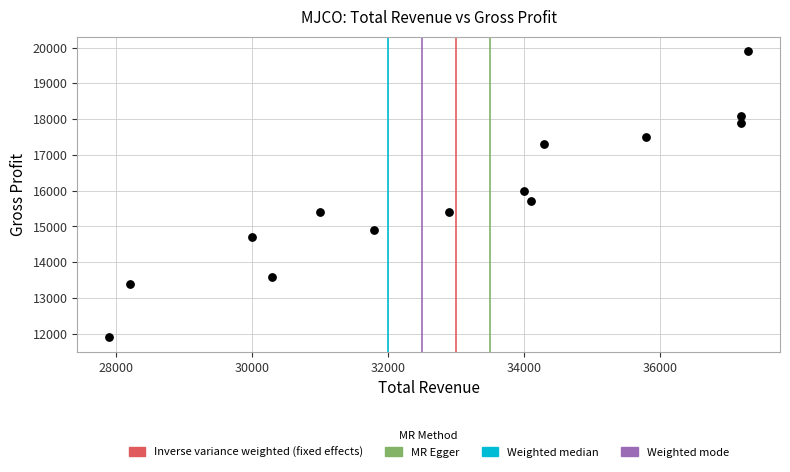

What is the range of X values (max minus min)?

9400